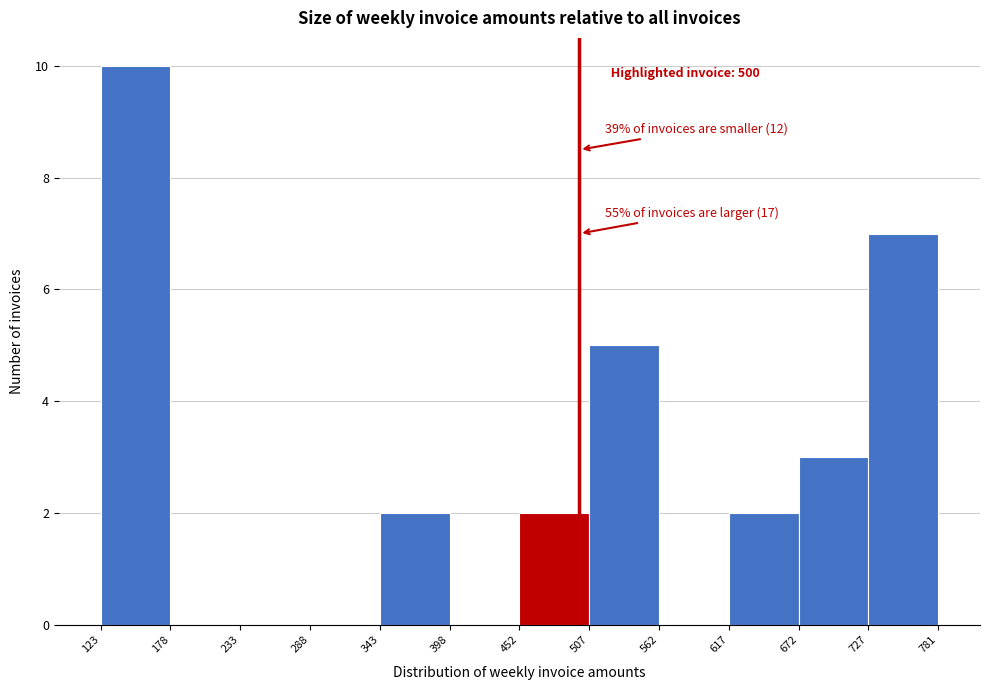

Which range on the x-axis has the tallest bar?

123 to 178